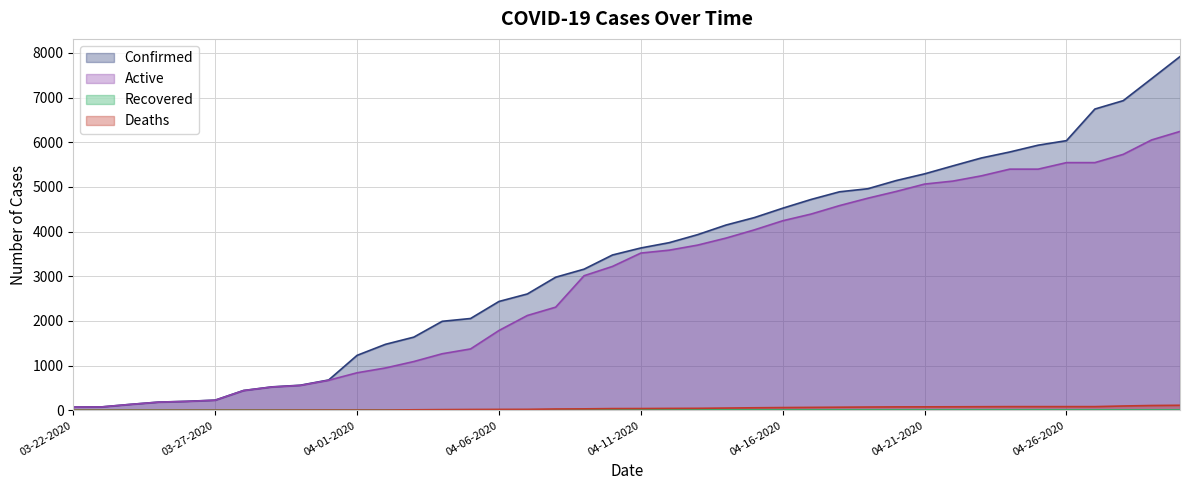

How many values in the Active series are below 3520?

20